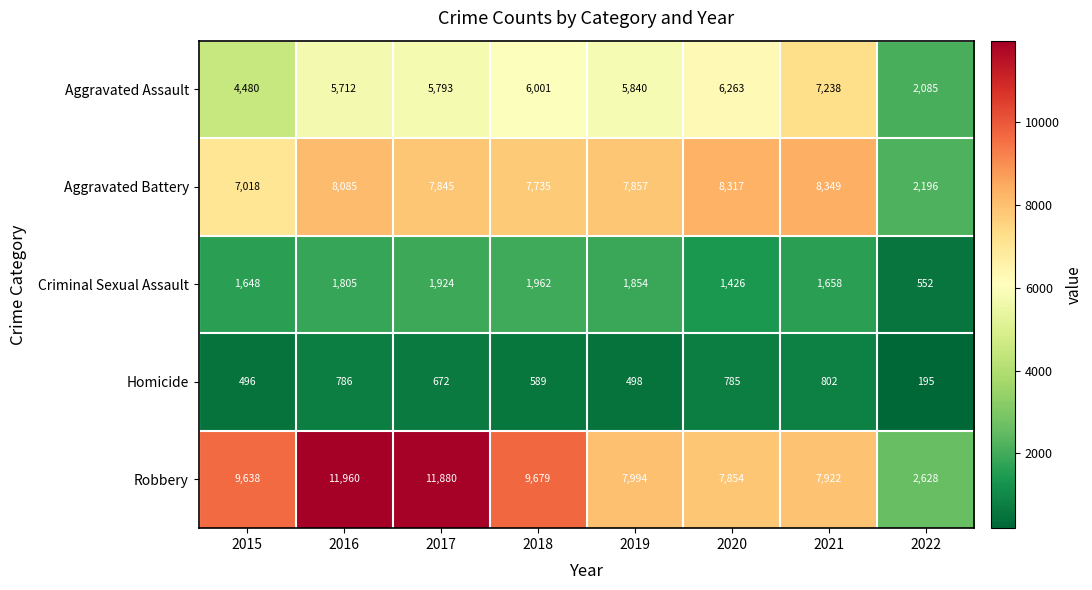

Is it true that Homicide equals 589 at 2018?

True